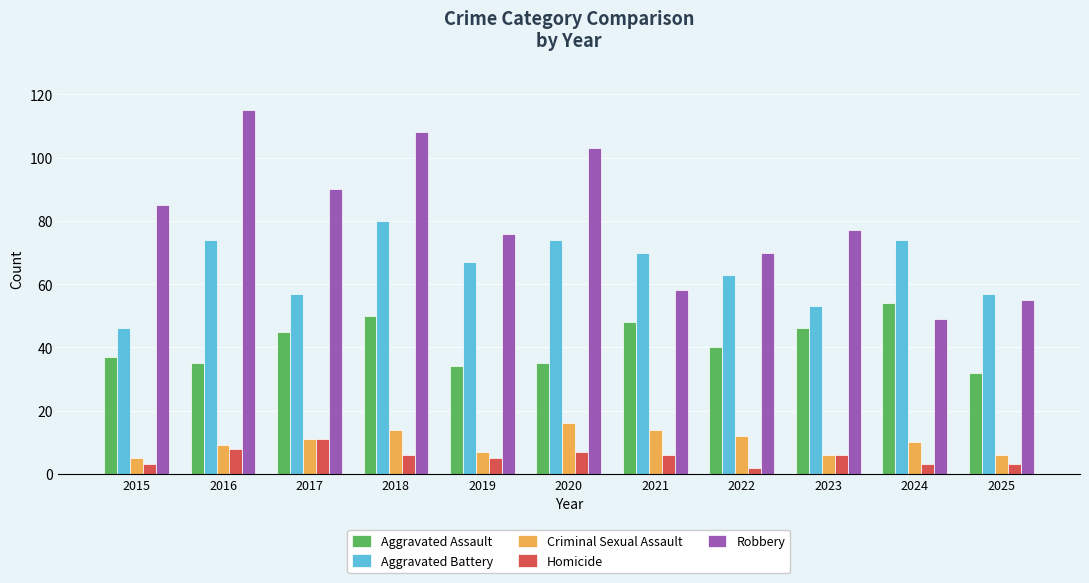

Count the number of categories in the chart.

11